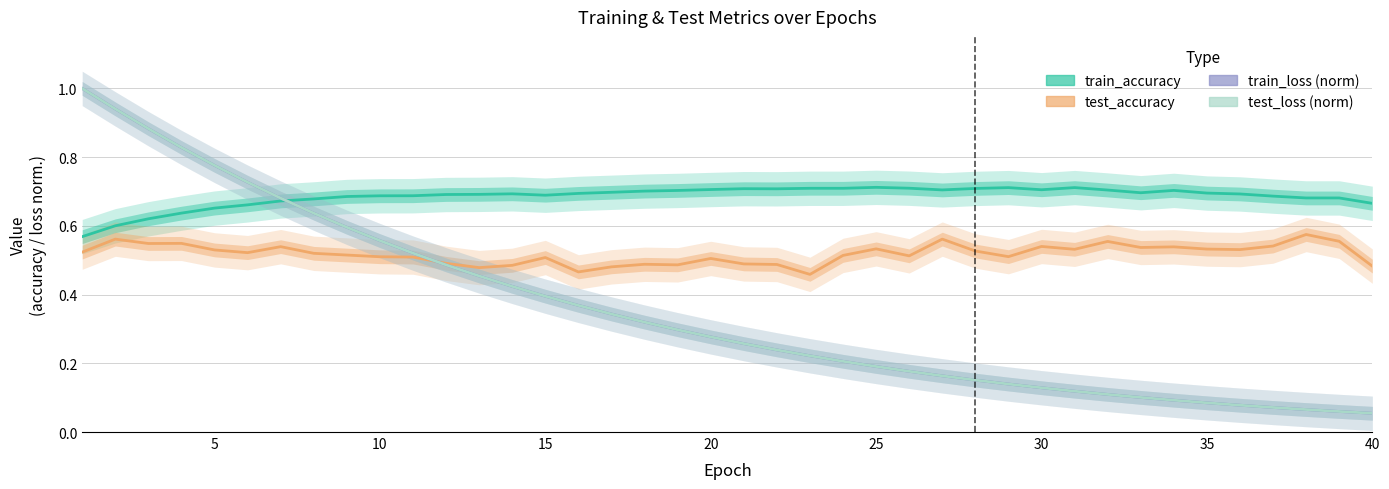

Reading left to right, transcribe all the data shown in this chart.

train_accuracy: 0.6	0.6	0.6	0.6	0.7	0.7	0.7	0.7	0.7	0.7	0.7	0.7	0.7	0.7	0.7	0.7	0.7	0.7	0.7	0.7	0.7	0.7	0.7	0.7	0.7	0.7	0.7	0.7	0.7	0.7	0.7	0.7	0.7	0.7	0.7	0.7	0.7	0.7	0.7	0.7
test_accuracy: 0.5	0.6	0.5	0.5	0.5	0.5	0.5	0.5	0.5	0.5	0.5	0.5	0.5	0.5	0.5	0.5	0.5	0.5	0.5	0.5	0.5	0.5	0.5	0.5	0.5	0.5	0.6	0.5	0.5	0.5	0.5	0.6	0.5	0.5	0.5	0.5	0.5	0.6	0.6	0.5
train_loss (norm): 1.0	0.9	0.9	0.8	0.8	0.7	0.7	0.6	0.6	0.6	0.5	0.5	0.5	0.4	0.4	0.4	0.3	0.3	0.3	0.3	0.3	0.2	0.2	0.2	0.2	0.2	0.2	0.2	0.1	0.1	0.1	0.1	0.1	0.1	0.1	0.1	0.1	0.1	0.1	0.1
test_loss (norm): 1.0	0.9	0.9	0.8	0.8	0.7	0.7	0.6	0.6	0.6	0.5	0.5	0.5	0.4	0.4	0.4	0.3	0.3	0.3	0.3	0.3	0.2	0.2	0.2	0.2	0.2	0.2	0.2	0.1	0.1	0.1	0.1	0.1	0.1	0.1	0.1	0.1	0.1	0.1	0.1